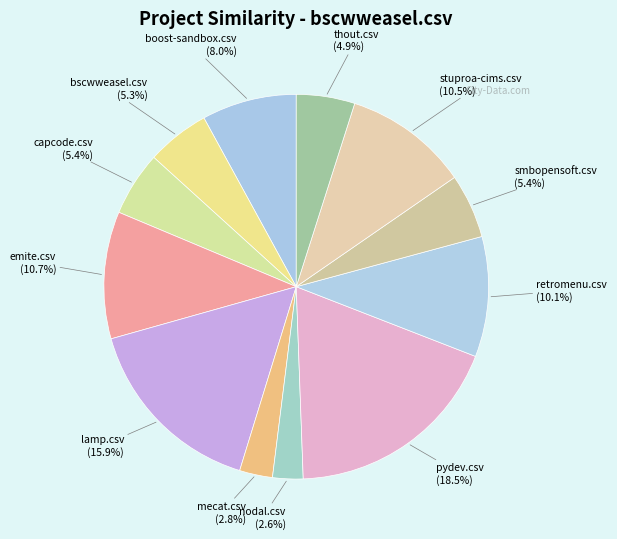

What percentage do emite.csv and capcode.csv together represent?

16.1%